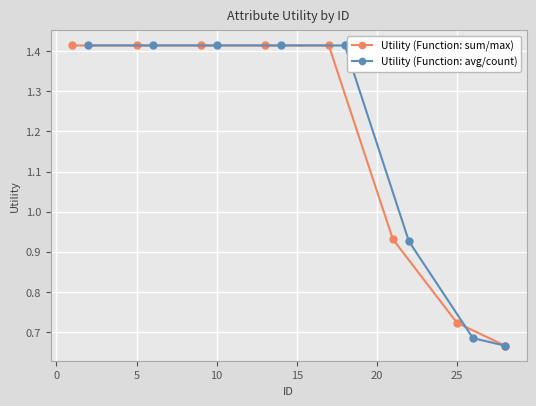

True or false: Utility (Function: avg/count) and Utility (Function: sum/max) intersect in this chart.

False